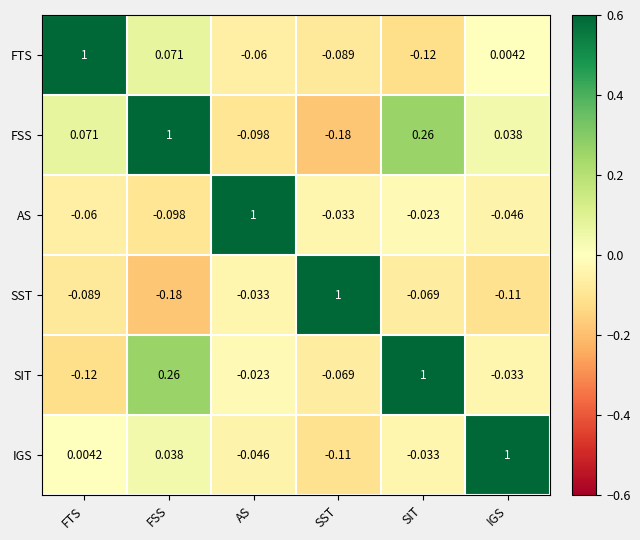

How many values in the AS series exceed 0?

1